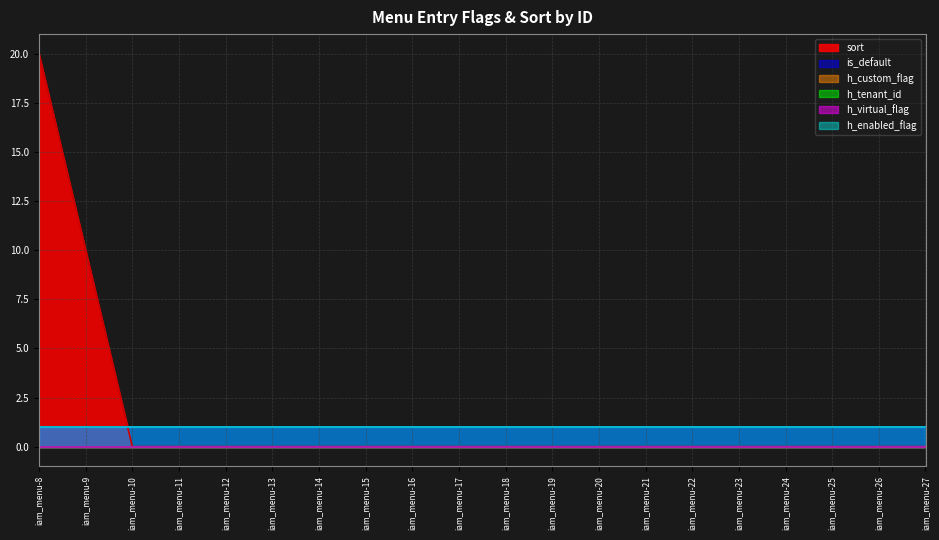

At which category is the sum across all series the highest?

iam_menu-8